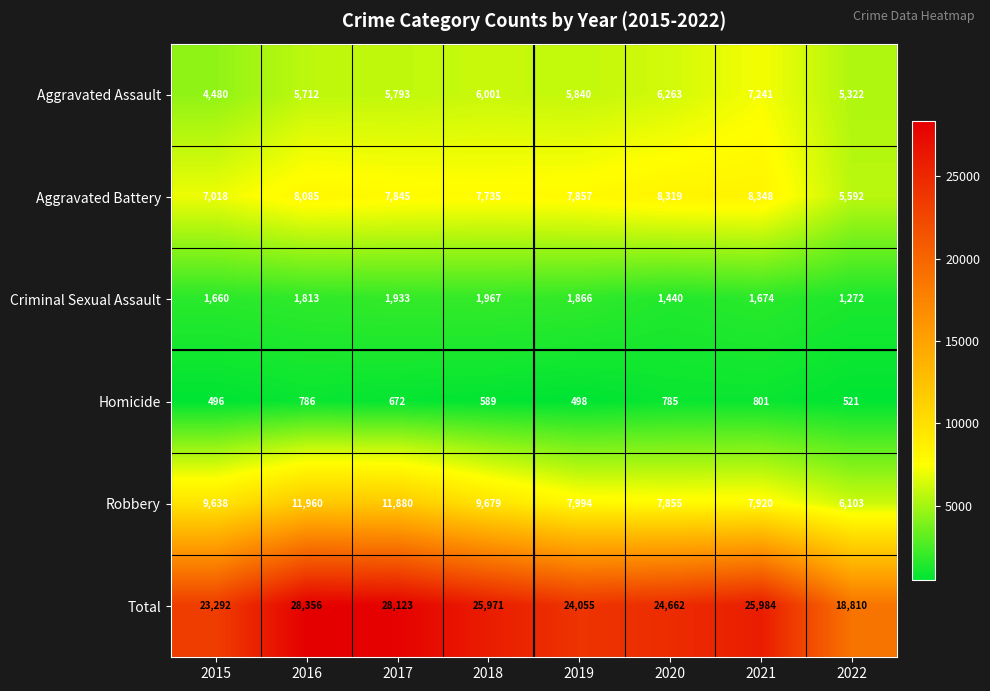

At which label does Total first exceed 25971?

2016